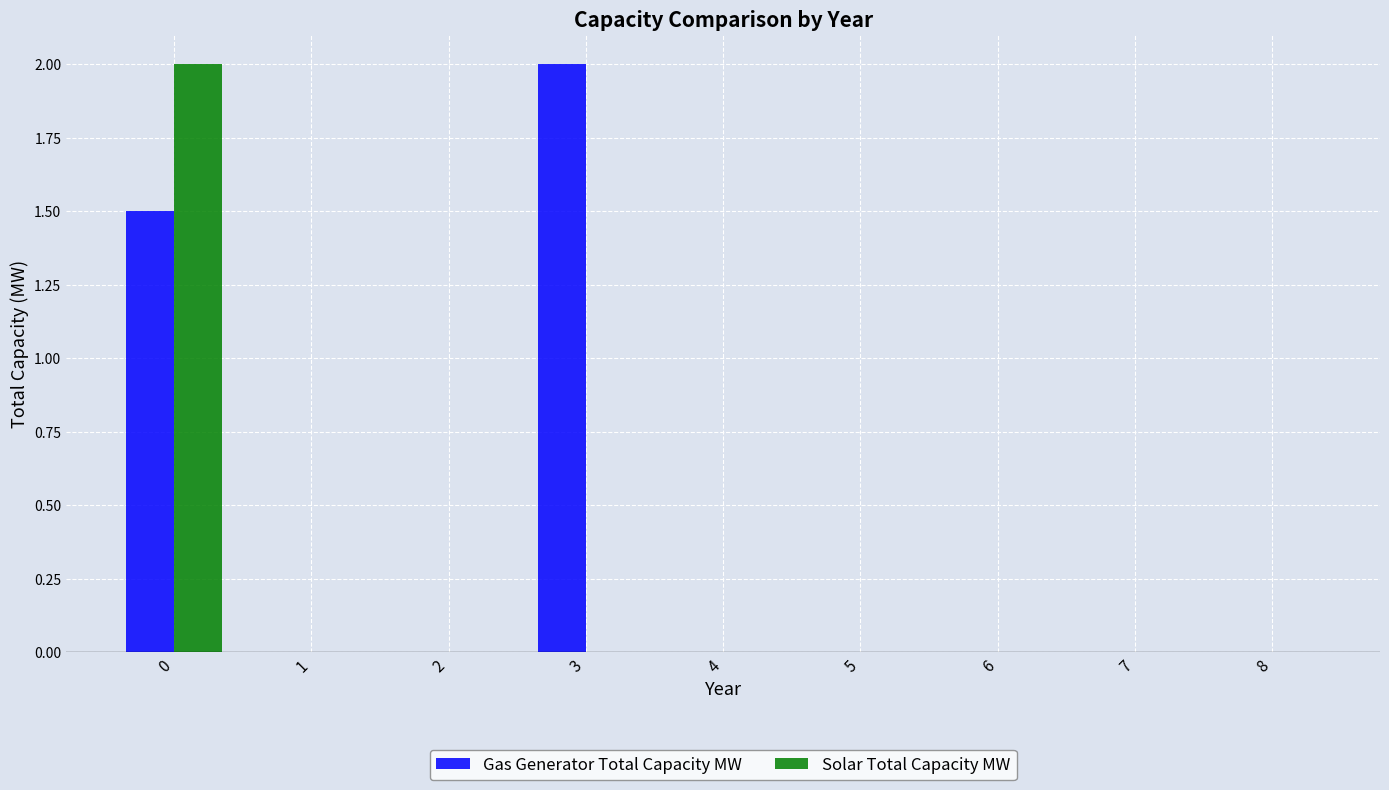

Which category has the highest value in the Gas Generator Total Capacity MW series?

3